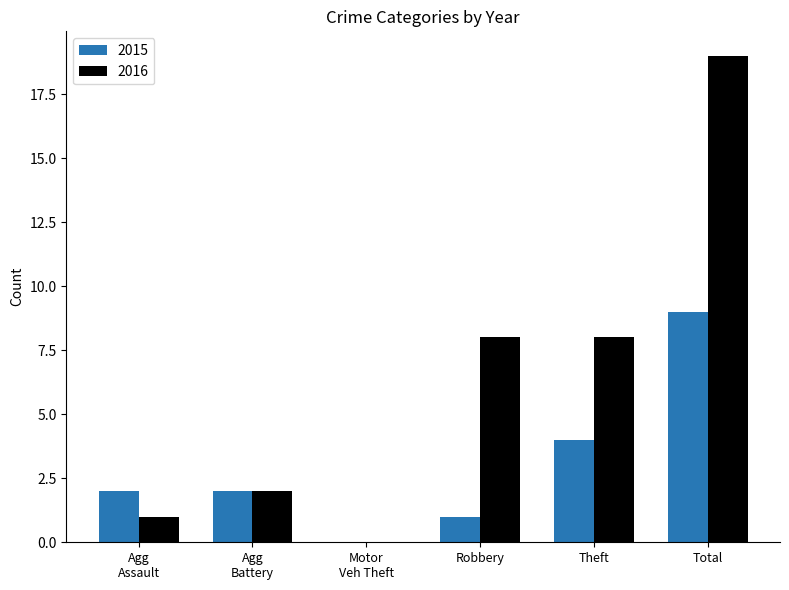

Between Robbery and Total, which series saw the biggest shift?

2016